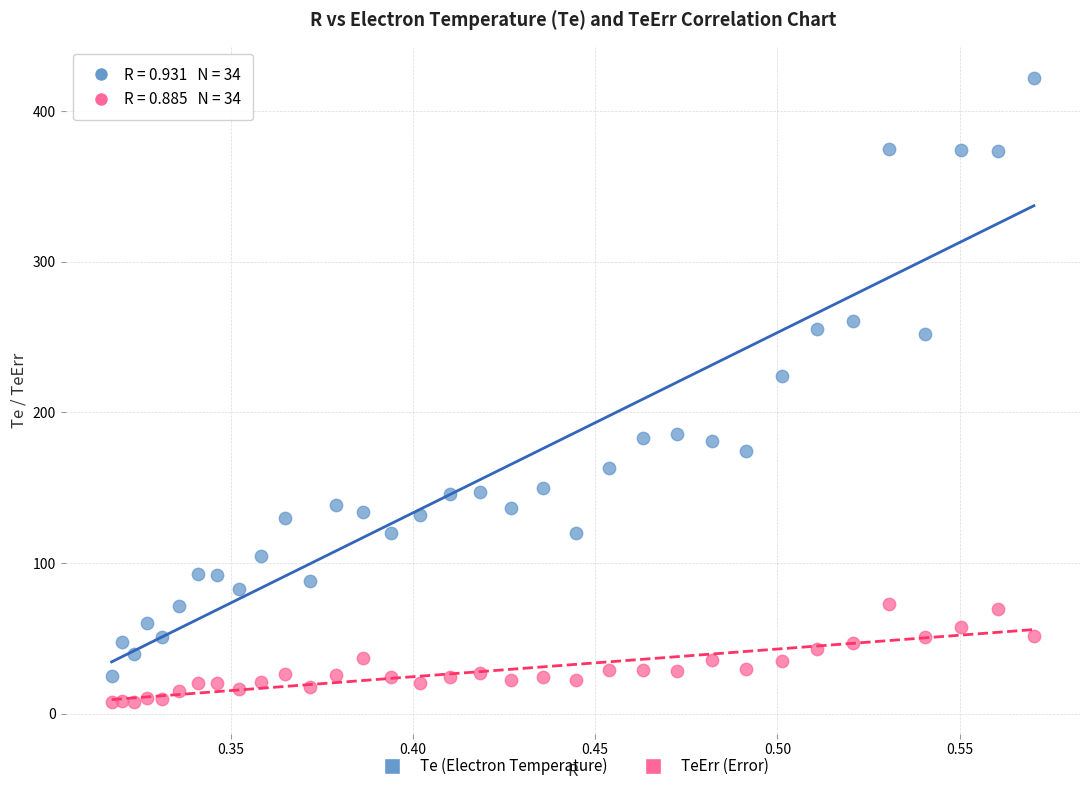

Across all series, what Y value is closest to 214?

223.9